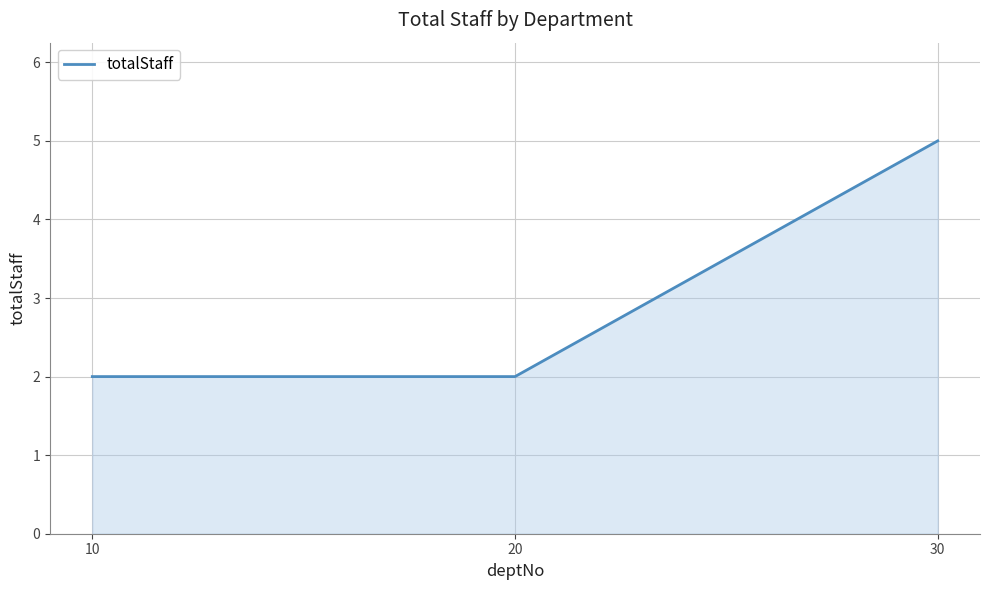

What is the greatest value displayed?

5